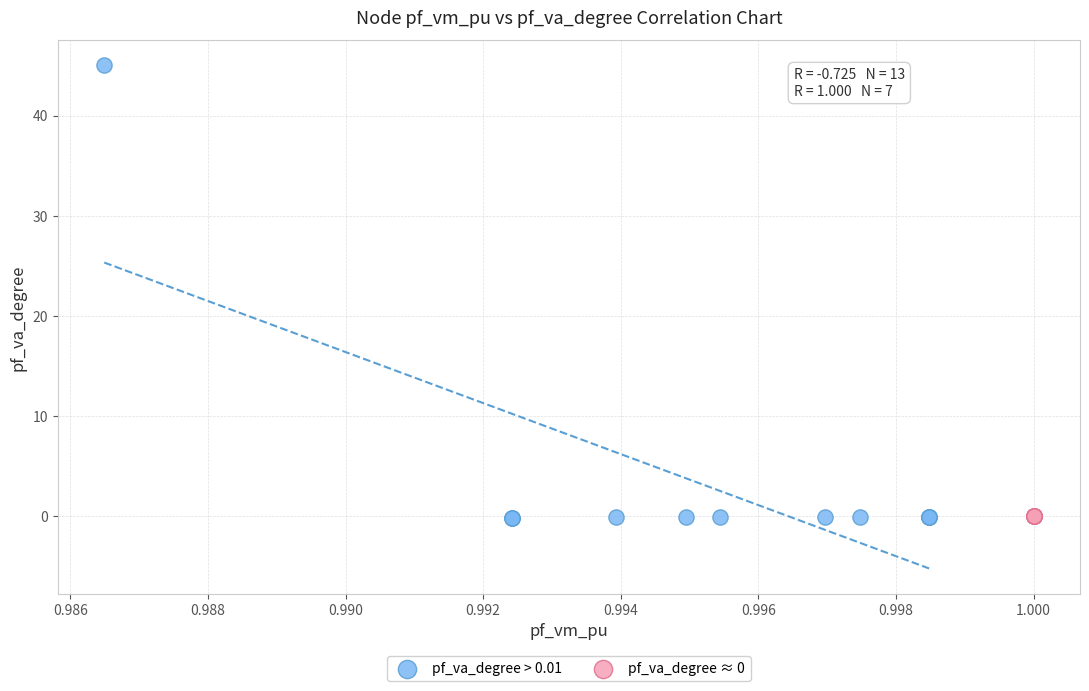

Which series has the largest Y range (max minus min)?

pf_va_degree > 0.01